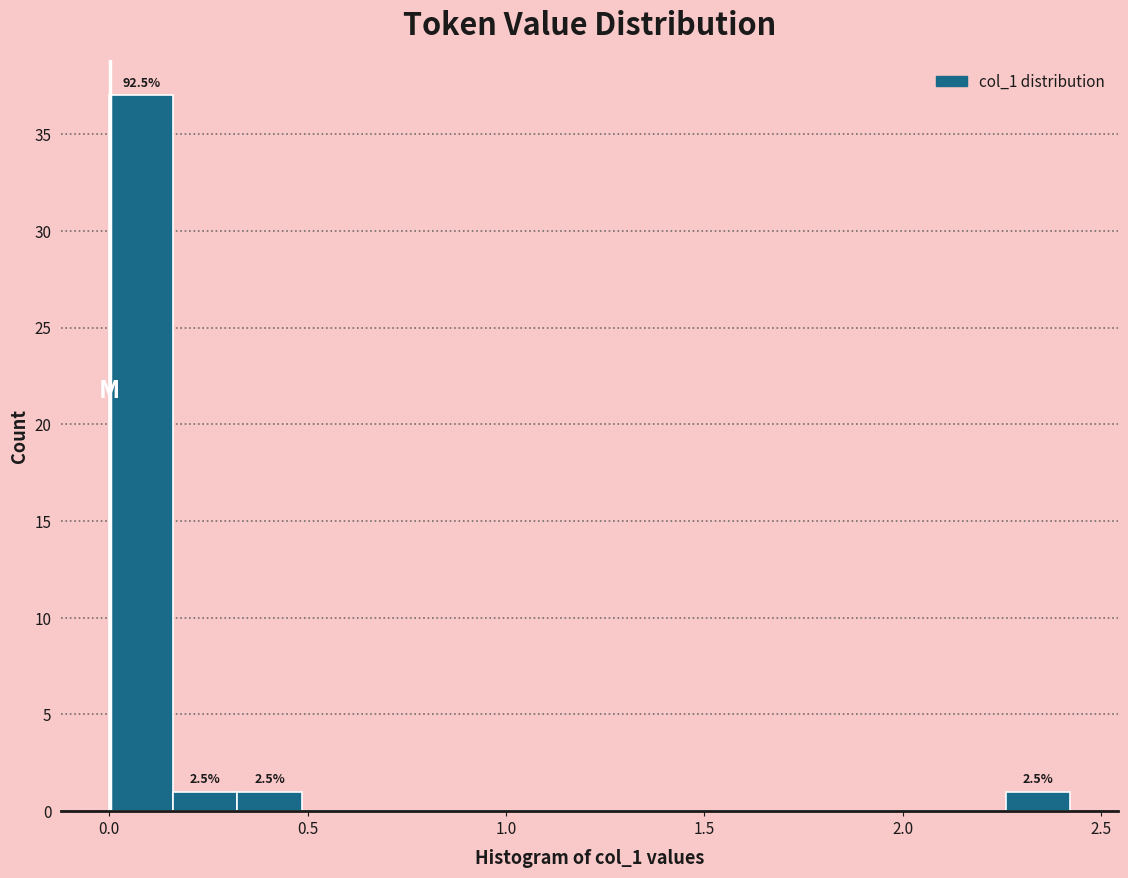

Around what value on the x-axis is the tallest bar? Give the approximate position of its centre, as read against the axis.

0.10